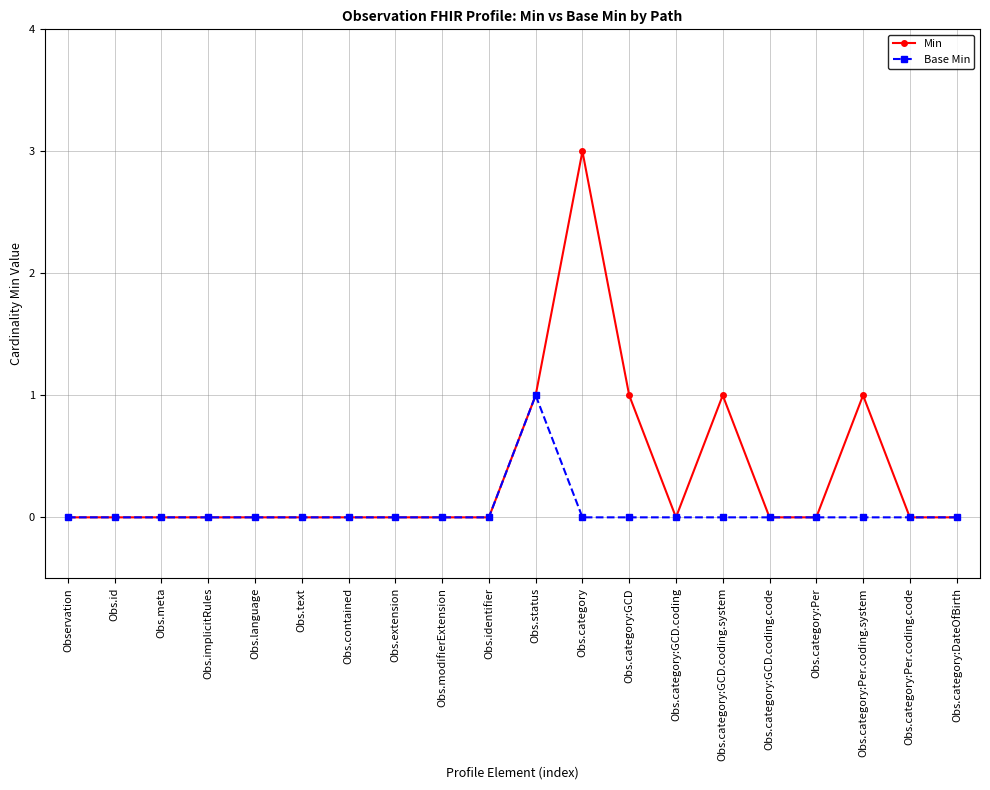

What is the difference between the maximum and minimum values in the Base Min series?

1